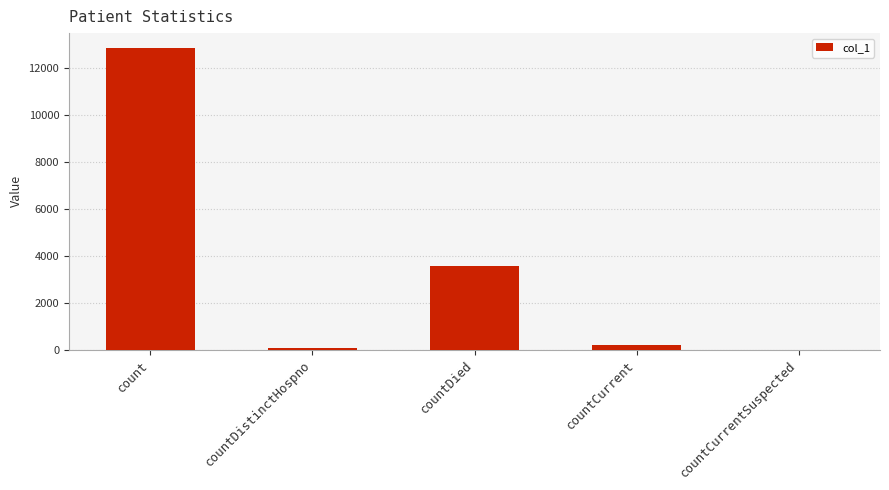

The value at count is 16740. True or false?

False